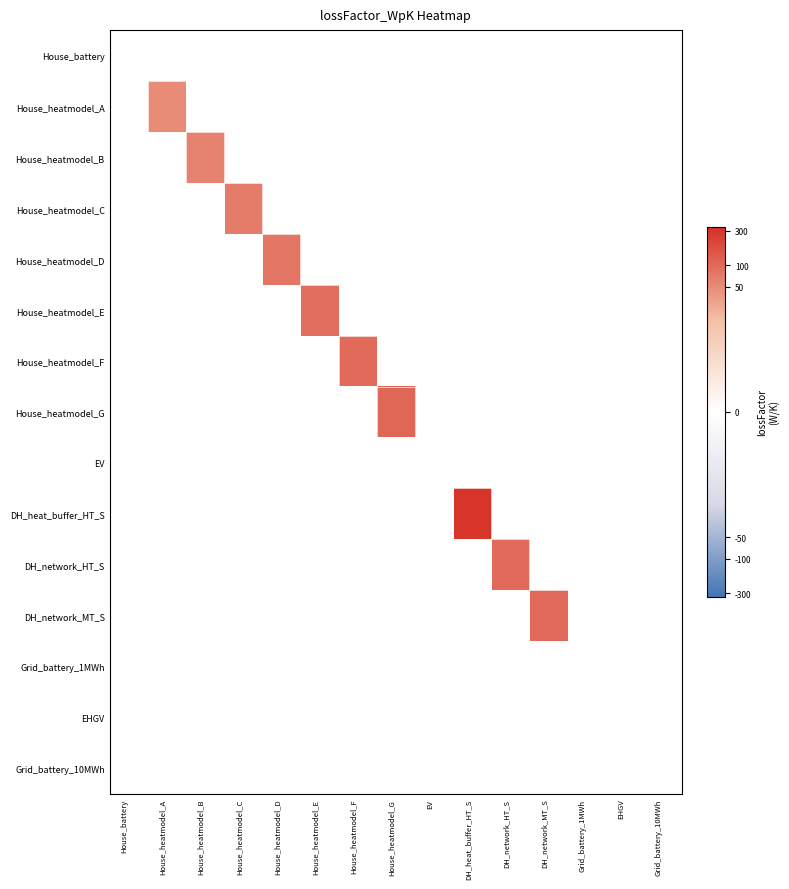

What is the difference between the highest and lowest values at DH_network_MT_S?

4.6